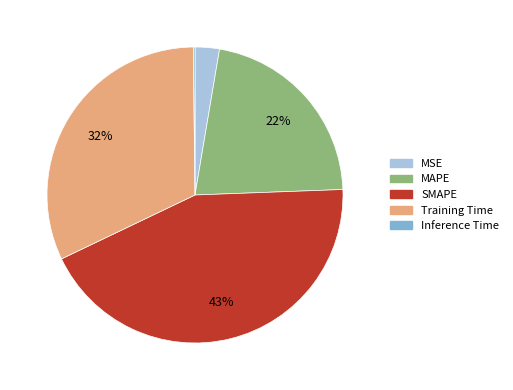

Approximately how many times larger is the value at MAPE compared to Training Time?

0.7